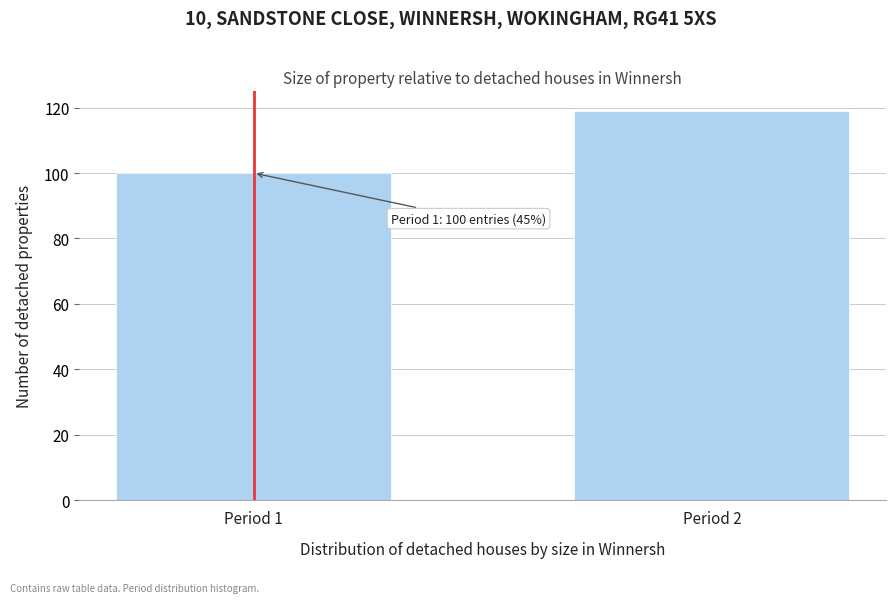

Reading left to right, list all the values displayed in this chart.

100	119